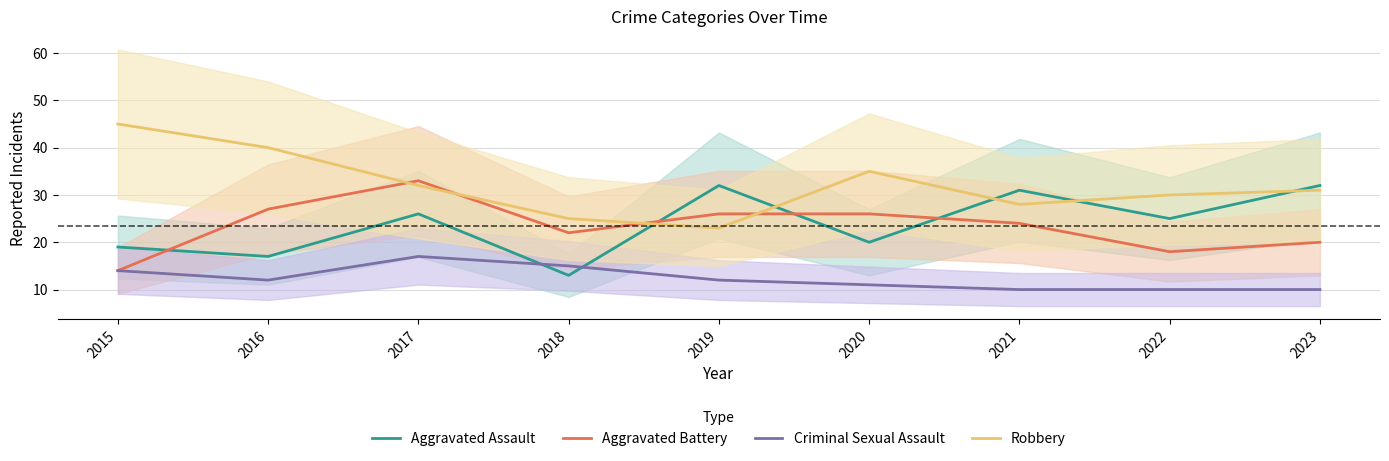

Is this an area chart (filled region under the line)?

No